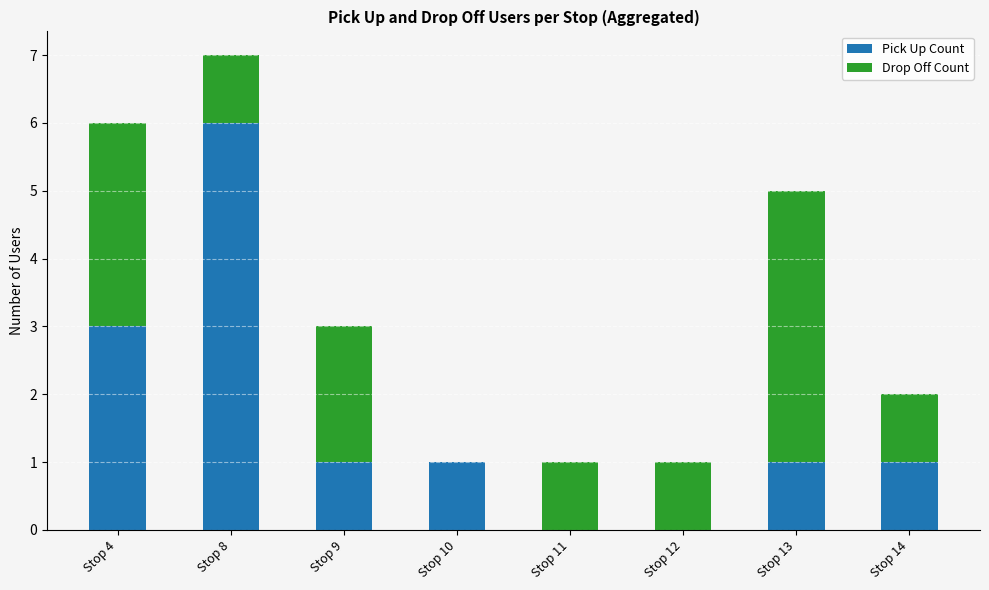

Which category has the highest value in the Pick Up Count series?

Stop 8